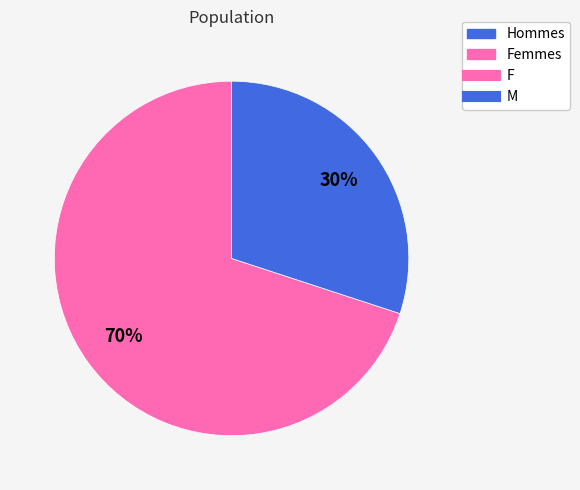

Does any single category account for the majority?

Yes